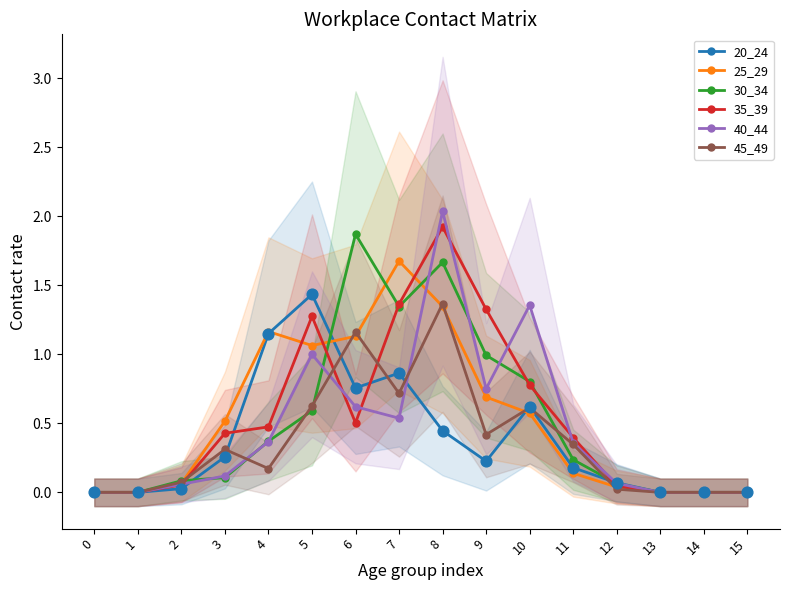

At which category is the sum across all series the highest?

8